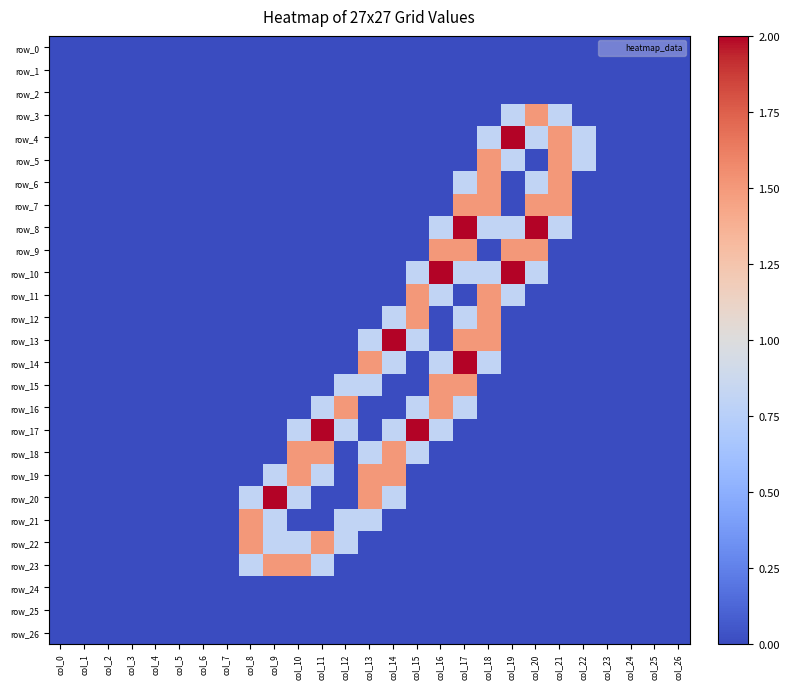

Count the number of data series in this chart.

27